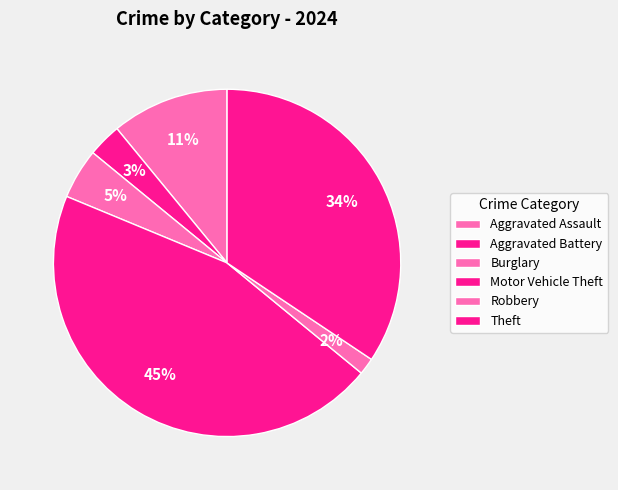

To the nearest percent, what is the difference between the largest and smallest slice percentages?

44%